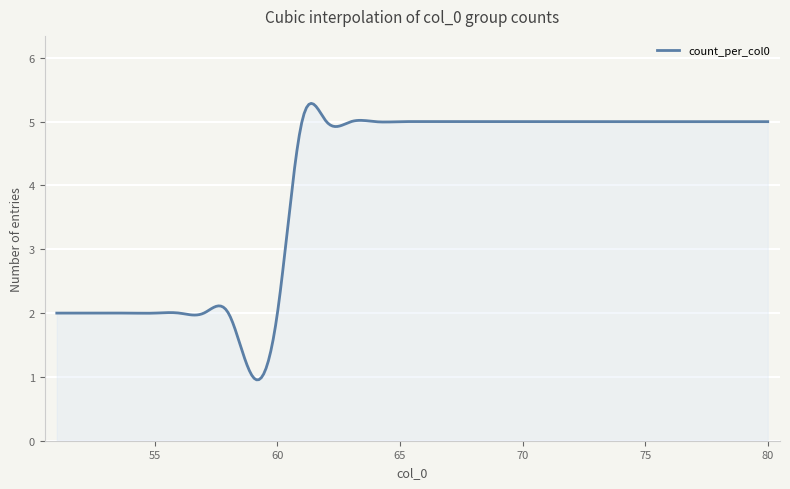

What is the average value?

4.0